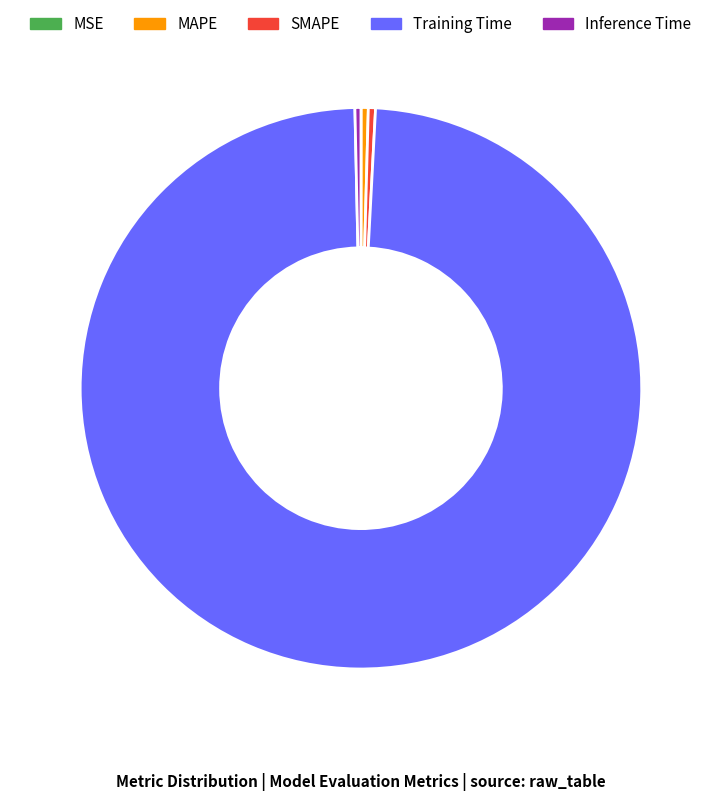

Is it true that SMAPE is 12% of the pie?

False